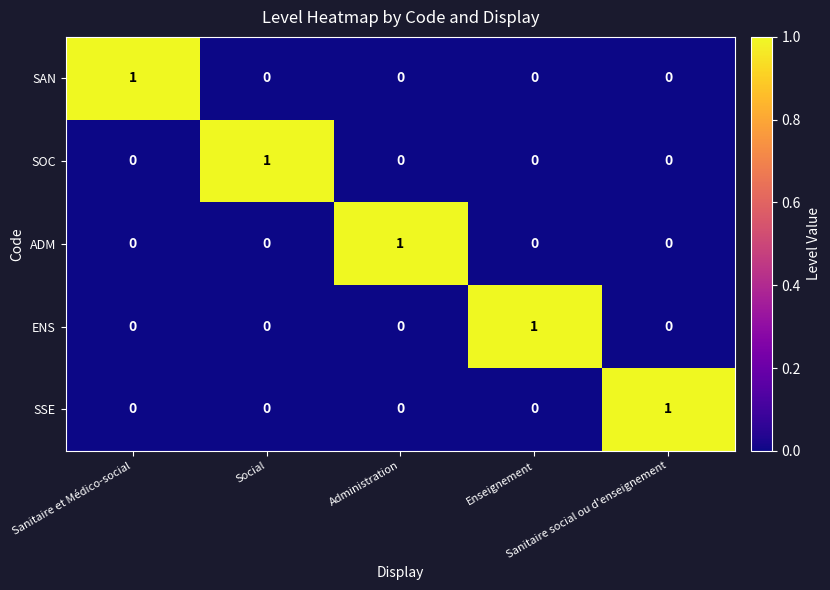

At how many categories does at least one series exceed 0?

5